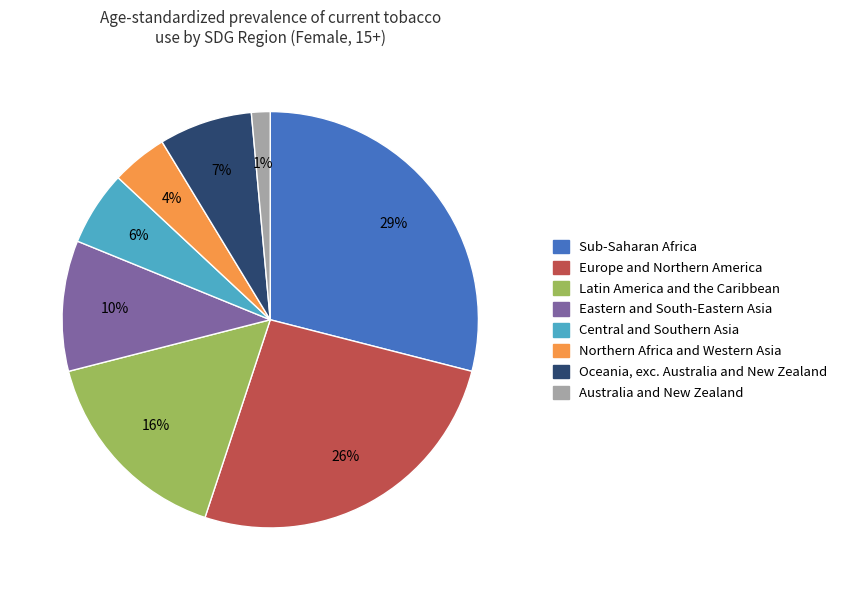

Do Central and Southern Asia and Latin America and the Caribbean together represent more than half of the pie?

No